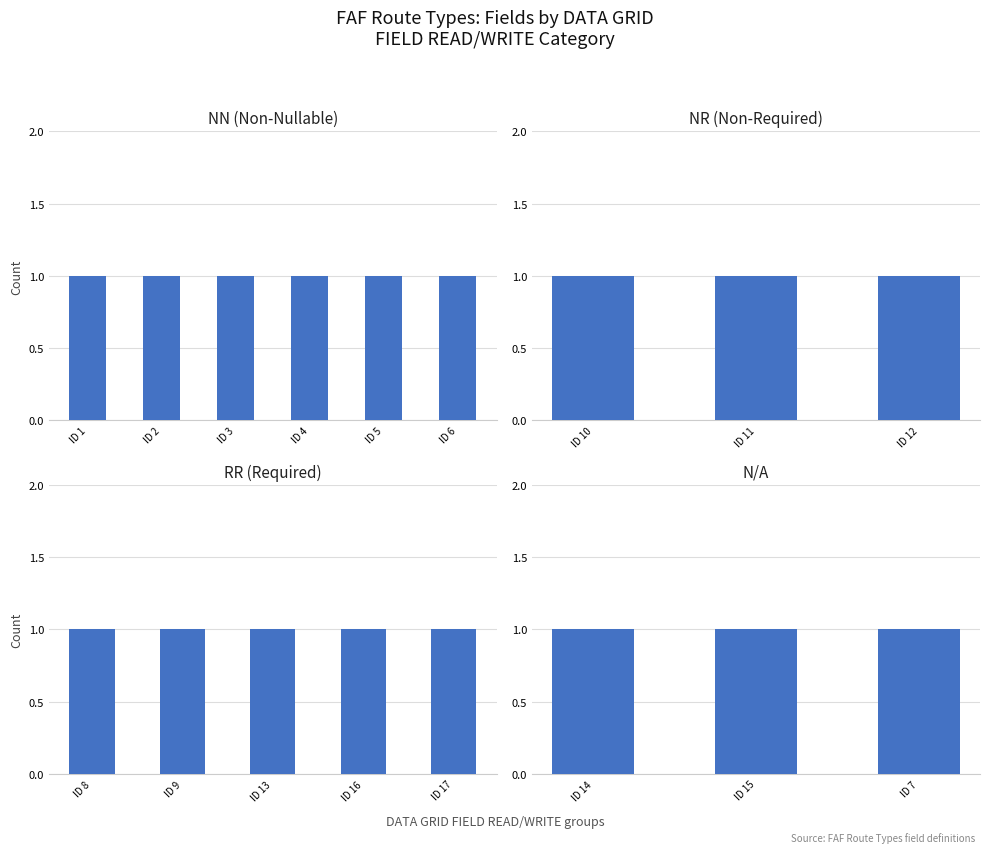

What is the sum of the values at NN and RR?

11